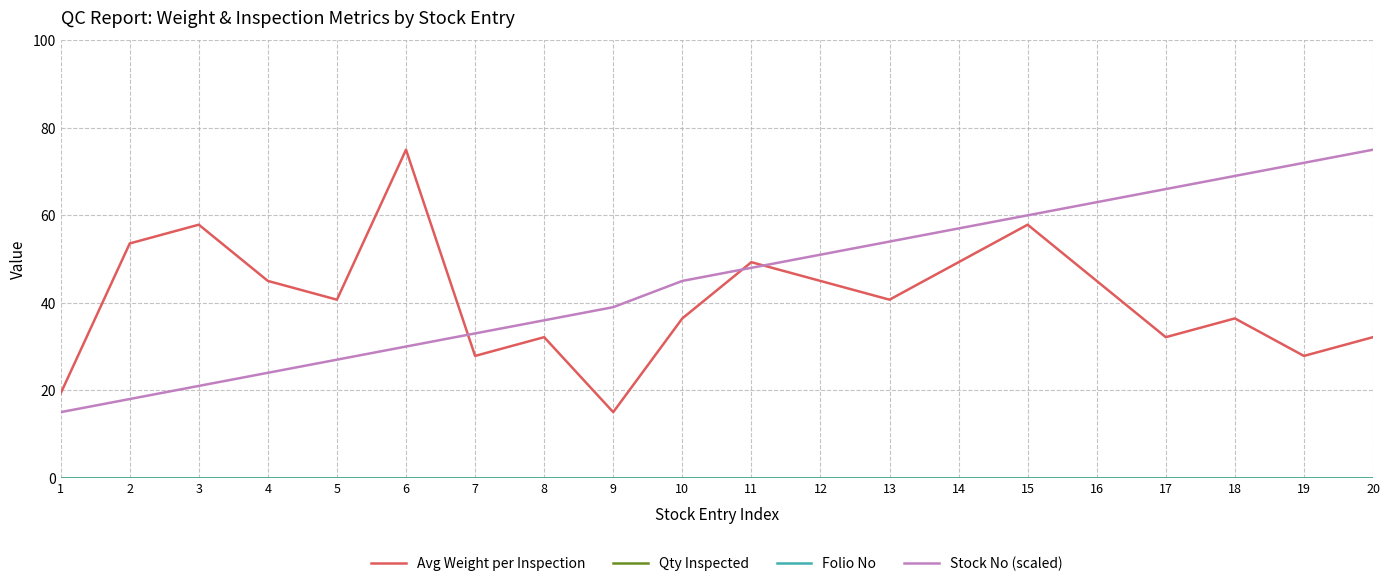

Does the chart have visible grid lines?

Yes